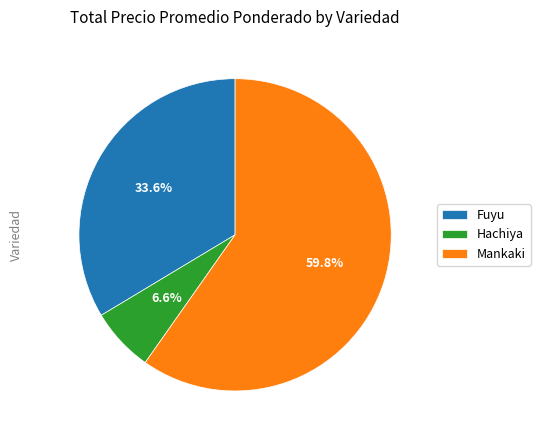

To the nearest percent, what is the average slice percentage?

33%